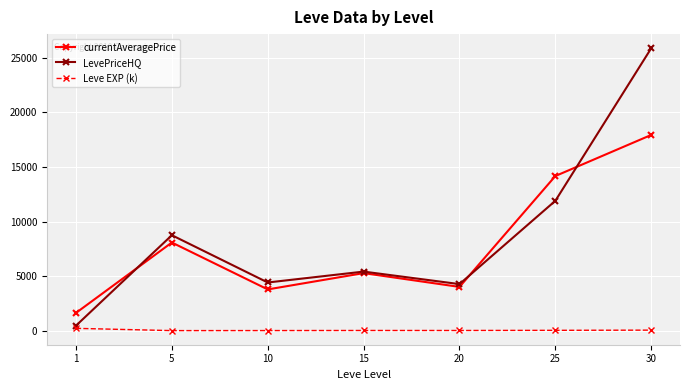

How many data points in currentAveragePrice are above 5273?

4